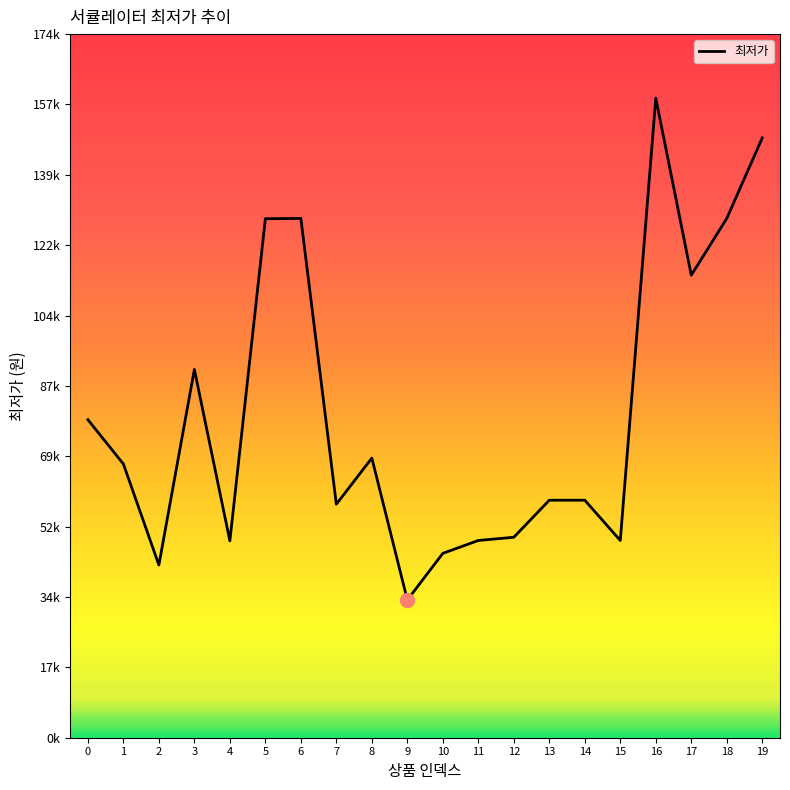

Between 18 and 3, which is larger?

18